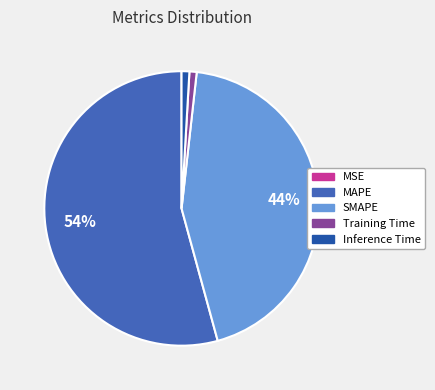

To the nearest percent, what is the combined percentage of MAPE and Inference Time?

55%